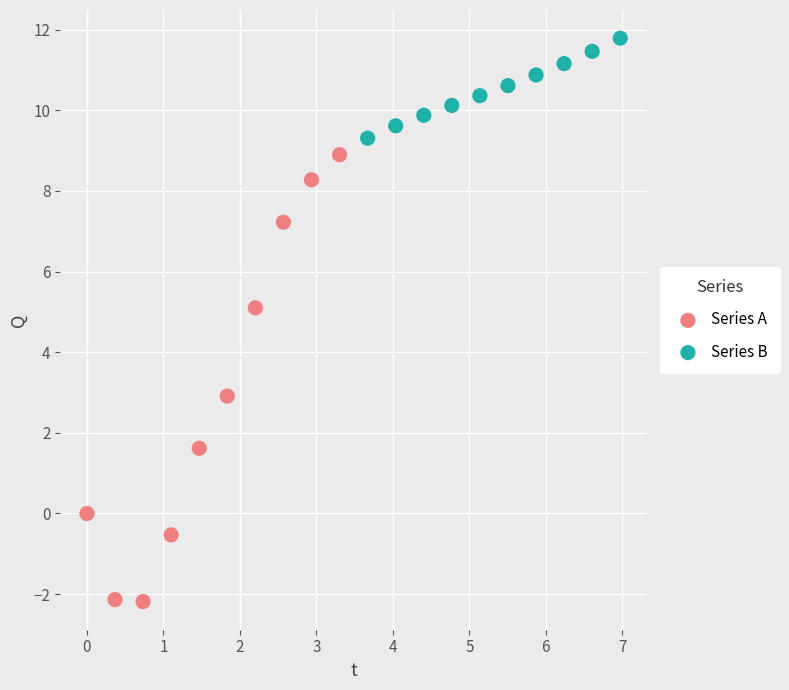

Which series has the largest Y range (max minus min)?

Series A